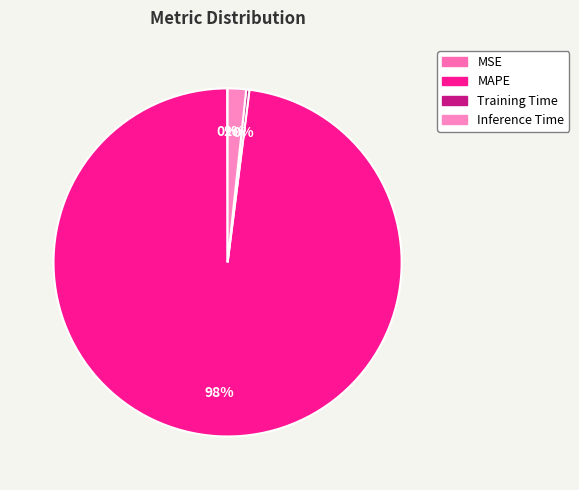

What is the smallest slice in the pie chart?

MSE